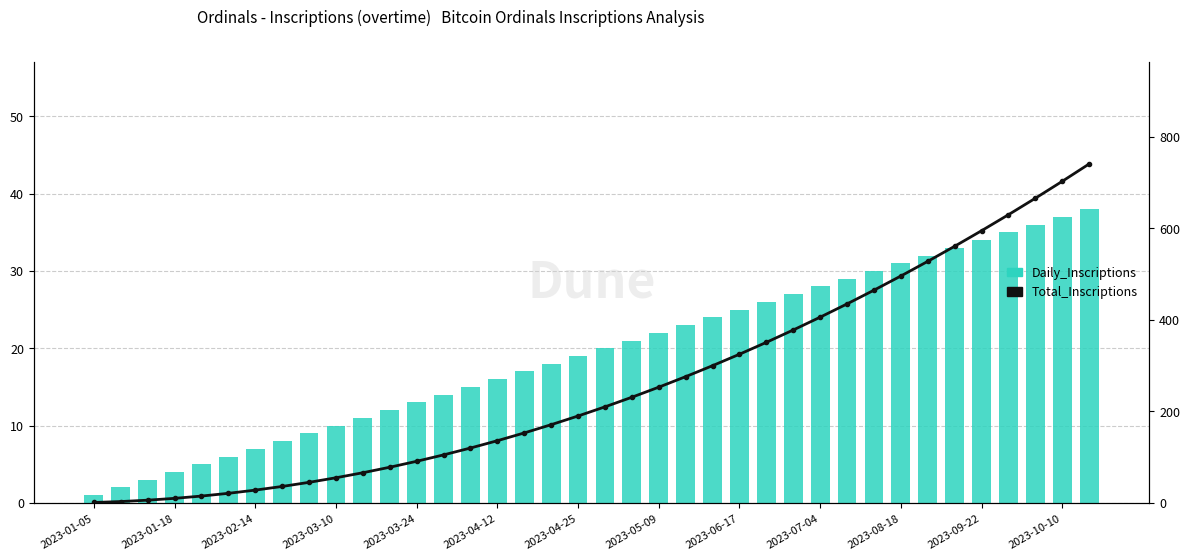

What is the sum of the Total_Inscriptions values at 13 and 25?

456